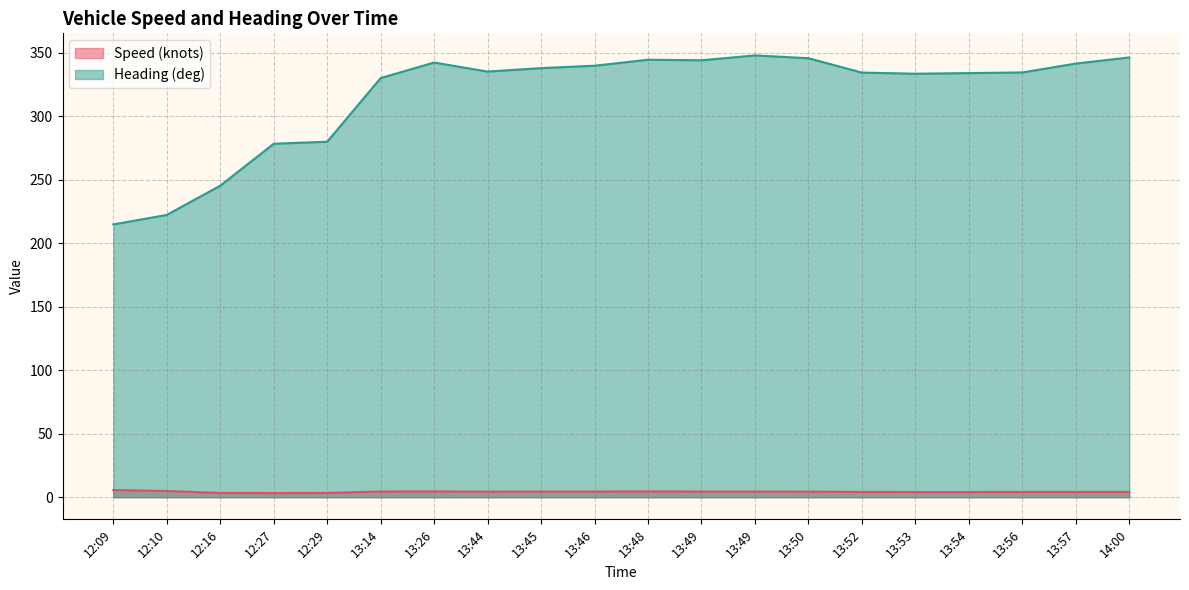

Between 13:50 and 12:29, which is larger?

13:50